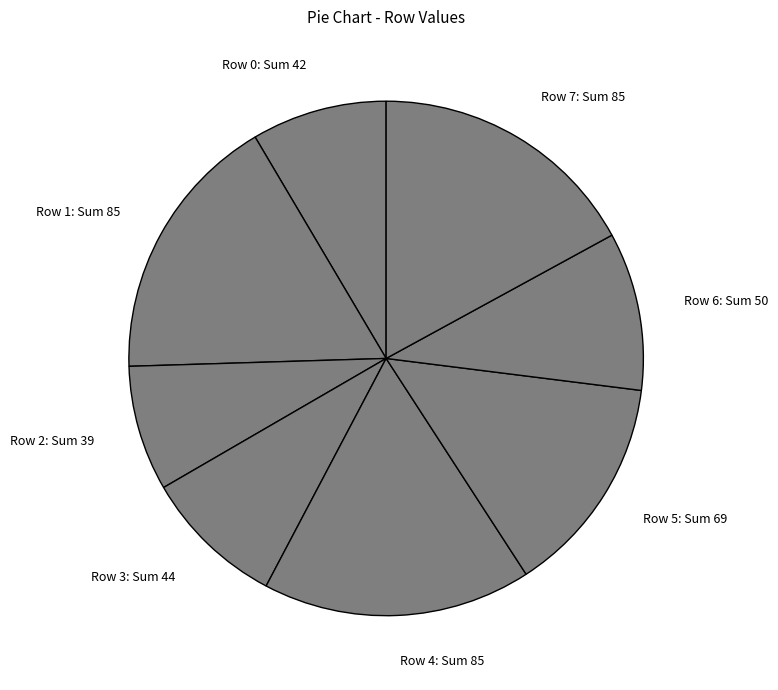

Between Row 6 and Row 3, which is larger?

Row 6